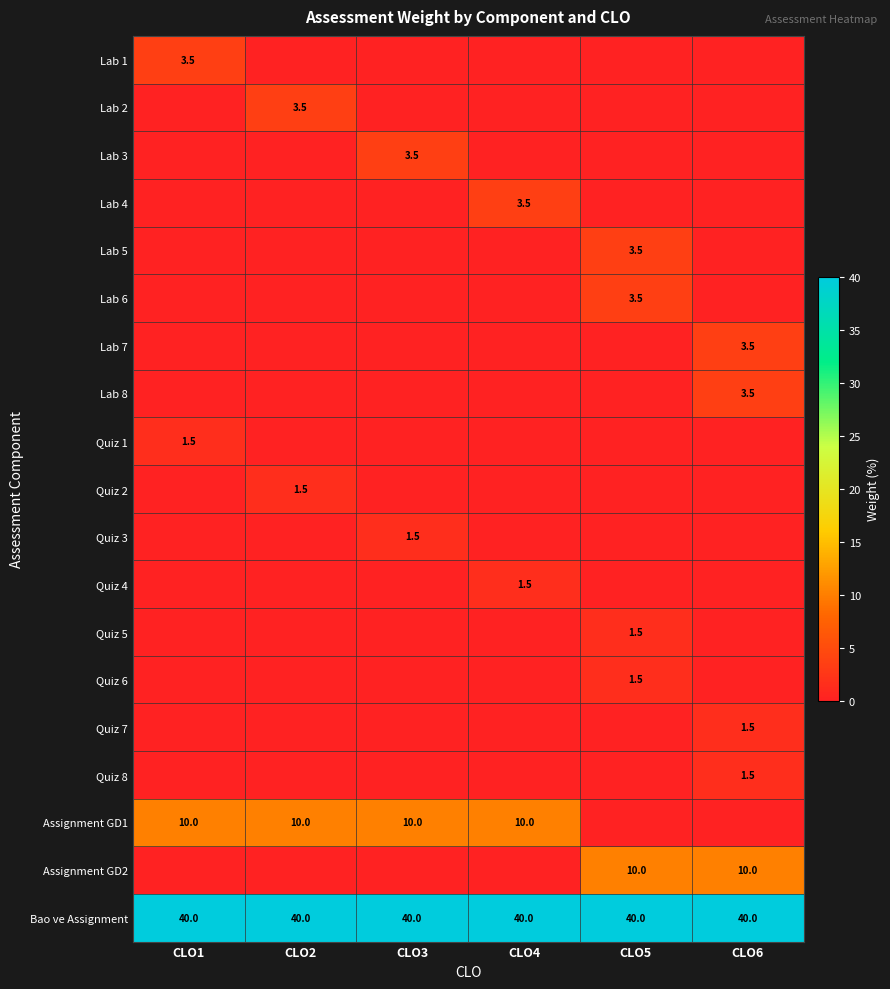

True or false: Bao ve Assignment has a value of 40.0 at CLO4.

True